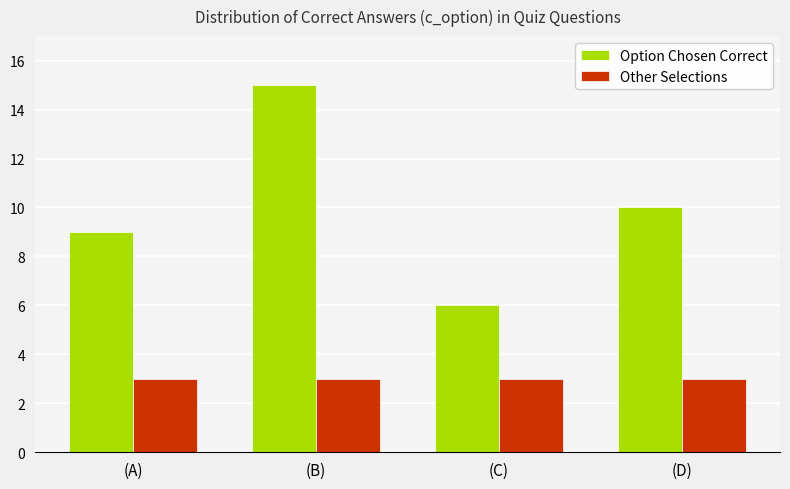

The Option Chosen Correct series shows 15 at (B). True or false?

True